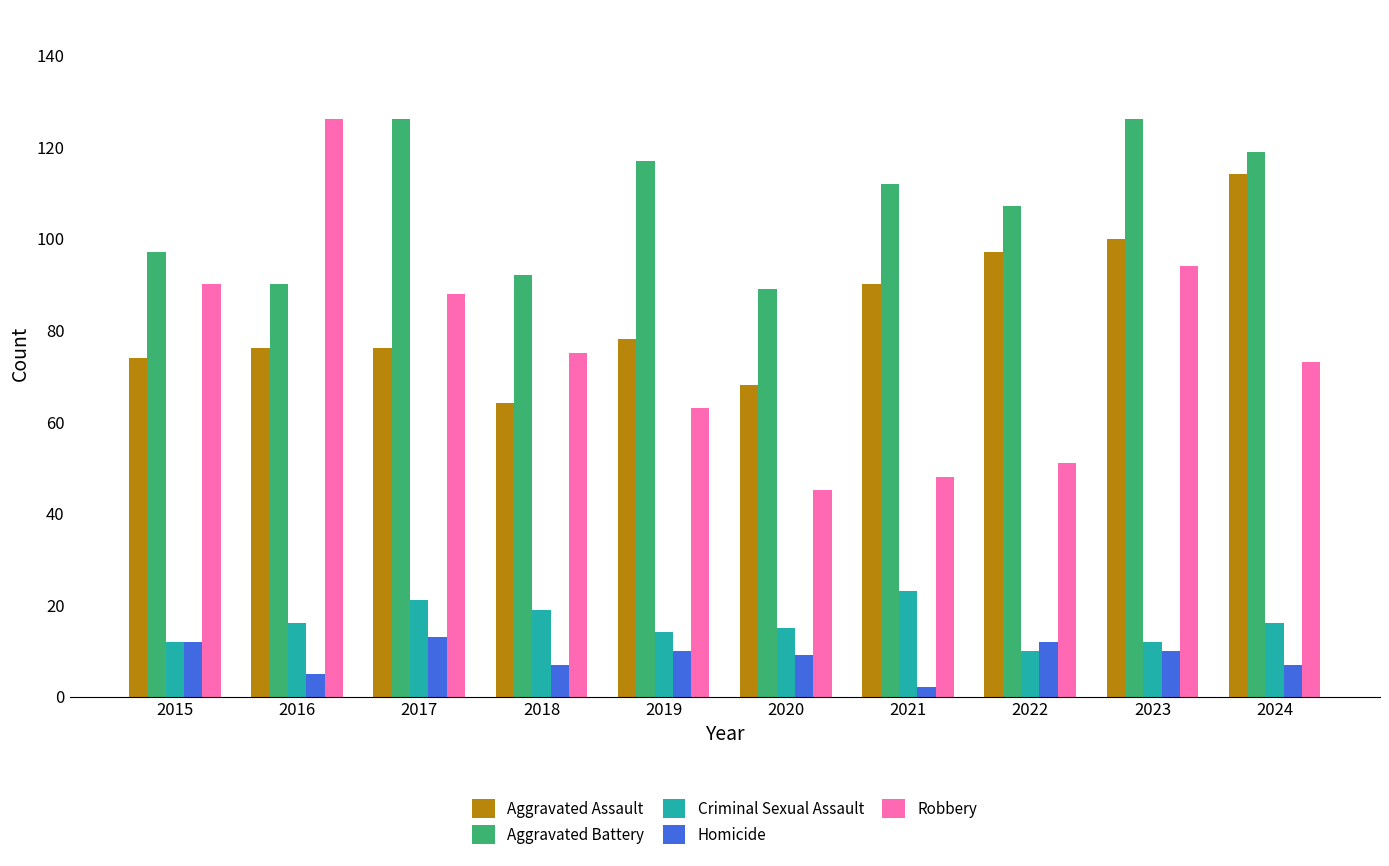

Are the bars horizontal?

No